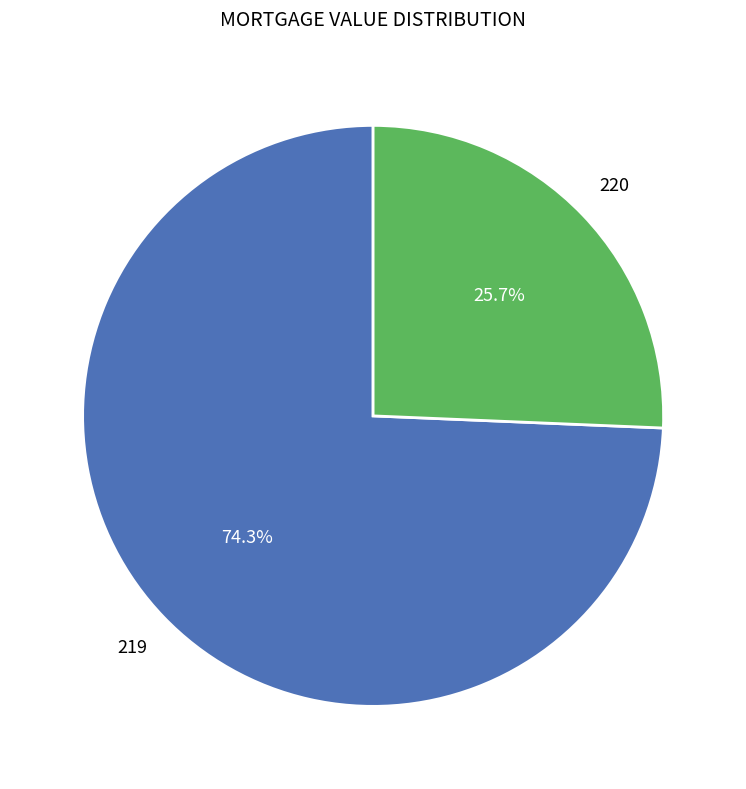

Which has a higher value, 219 or 220?

219